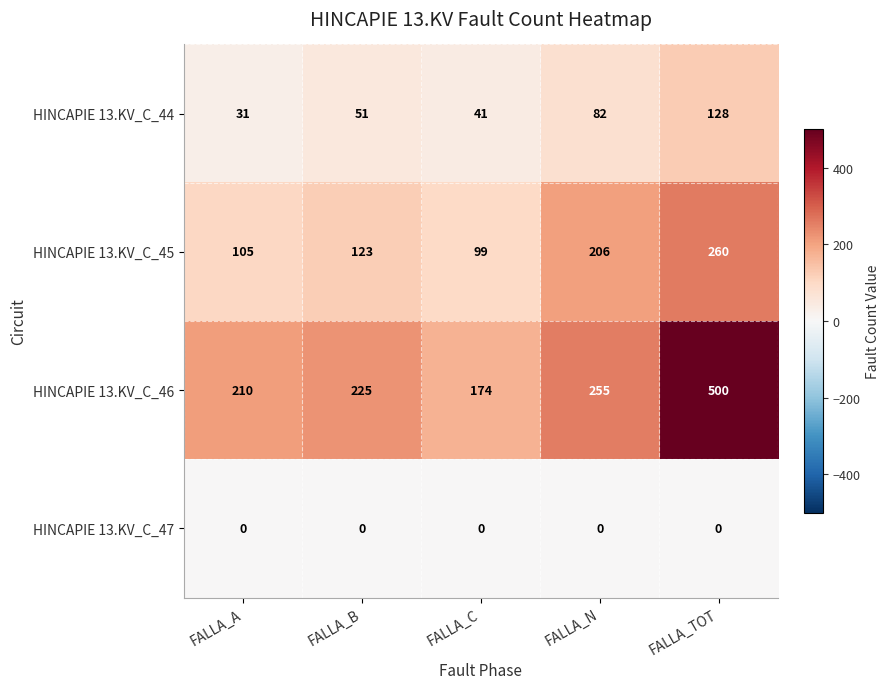

What is the total value across all series at FALLA_B?

399